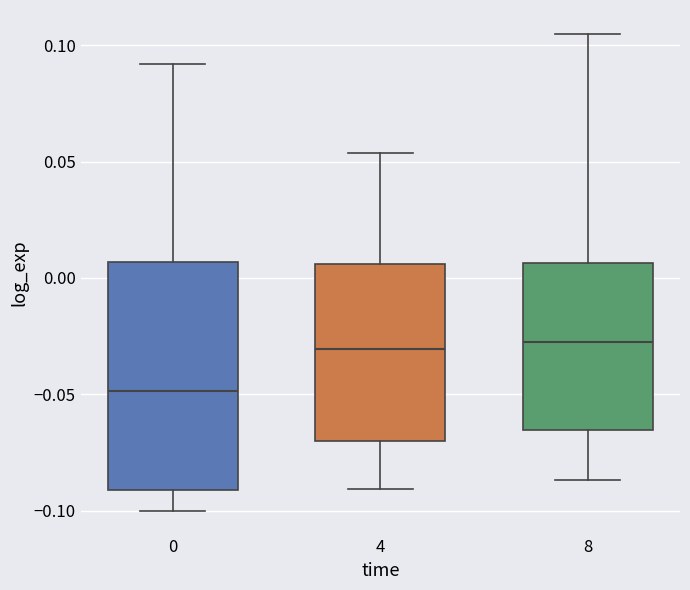

Where is the lower edge of the box at x = 0 on the y-axis? The values are not printed on the chart, so give them approximately, as read against the axis.

-0.090